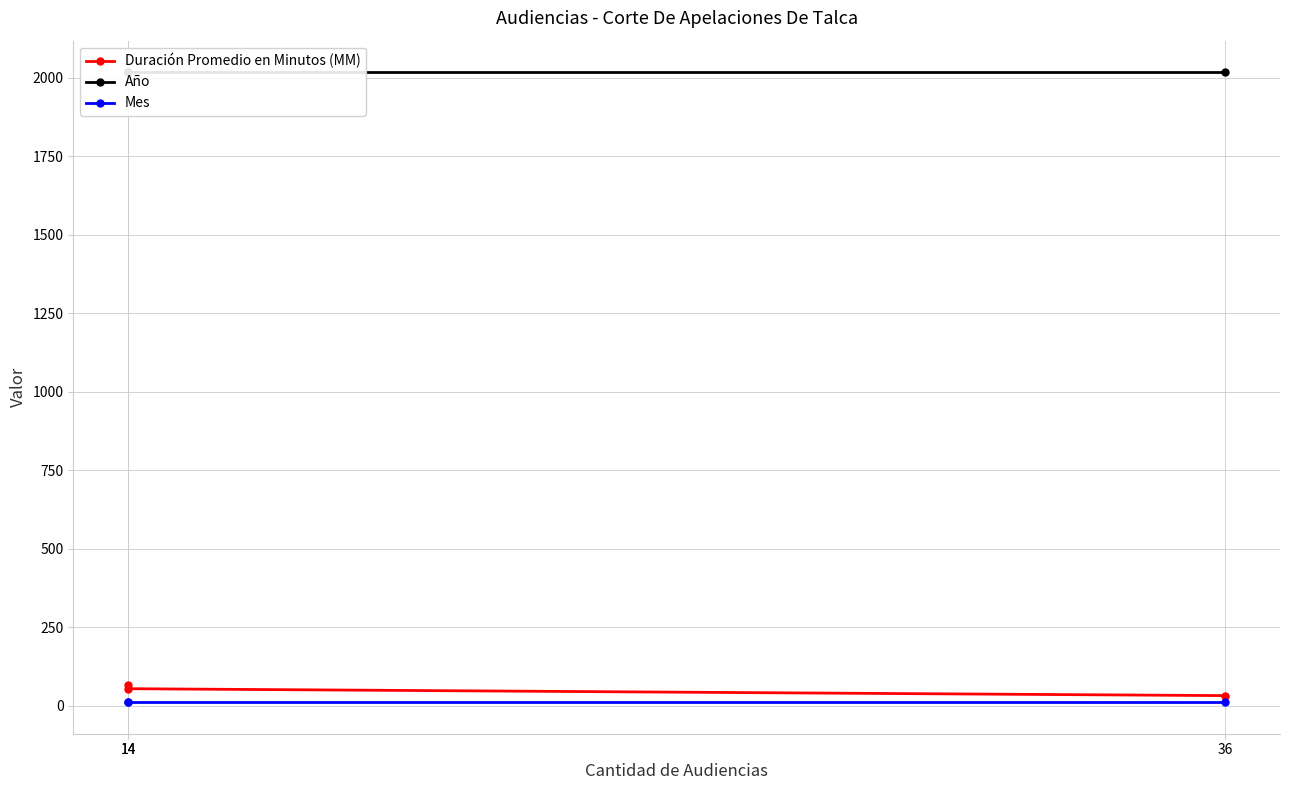

The value of Mes at 14 is 12. True or false?

True